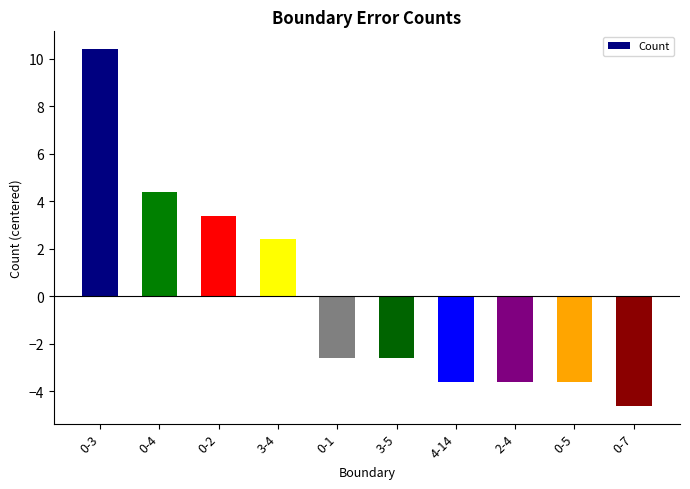

Reading left to right, list all the values displayed in this chart.

0-3=10.4	0-4=4.4	0-2=3.4	3-4=2.4	0-1=-2.6	3-5=-2.6	4-14=-3.6	2-4=-3.6	0-5=-3.6	0-7=-4.6